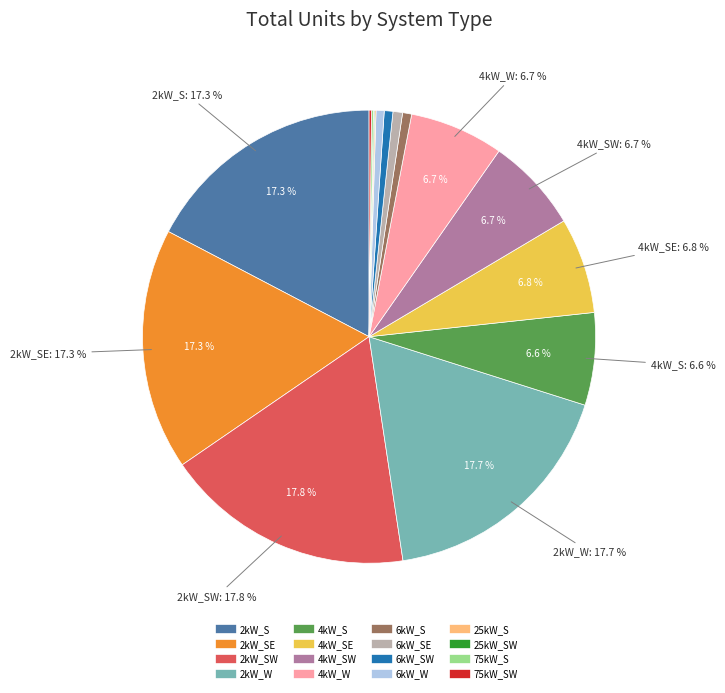

Is there any slice that represents more than half of the pie?

No